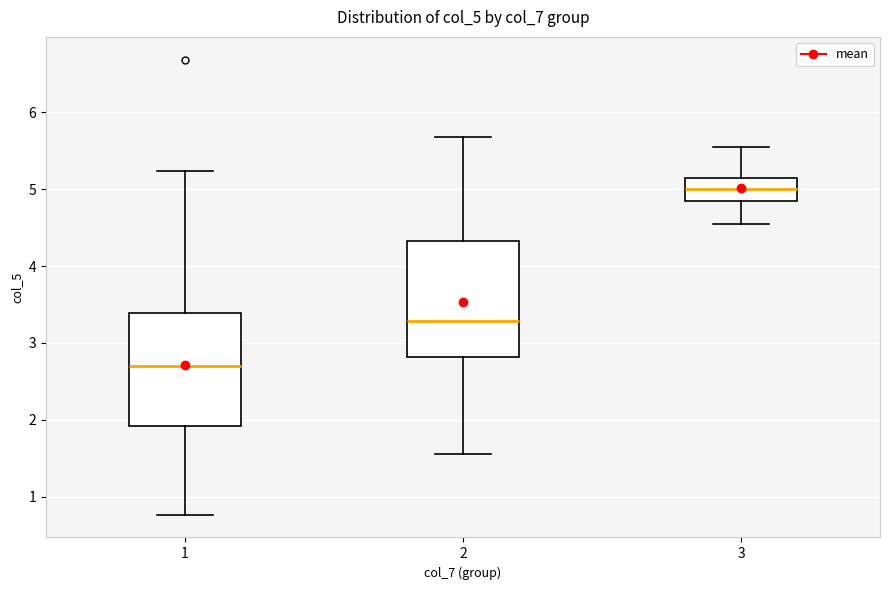

Where is the upper edge of the box at x = 2 on the y-axis? The values are not printed on the chart, so give them approximately, as read against the axis.

4.3